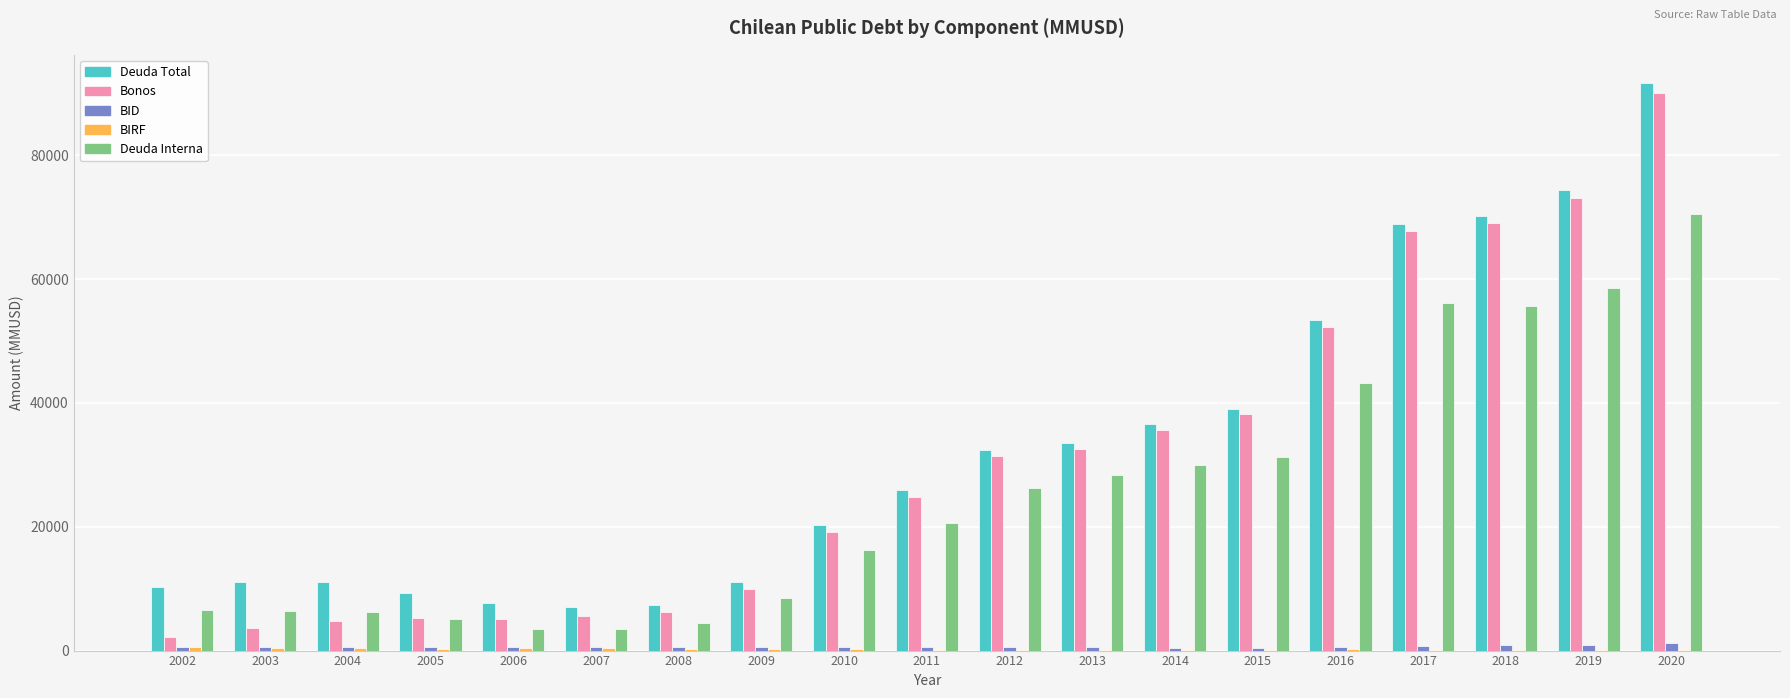

Which label corresponds to the largest value in the chart?

2020